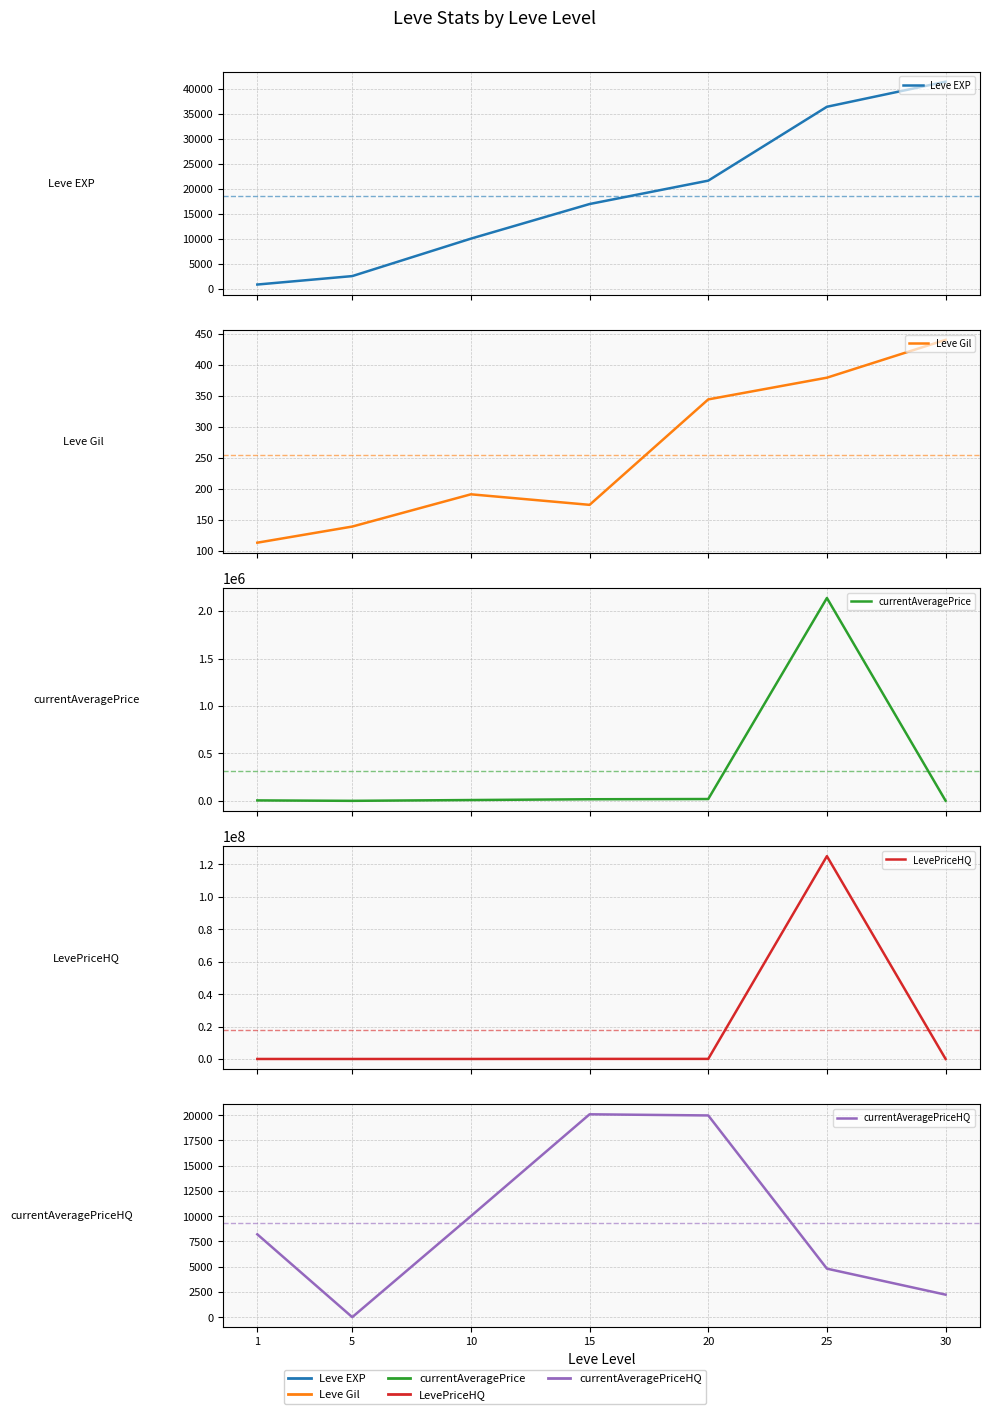

At how many categories does at least one series exceed 76867581?

1